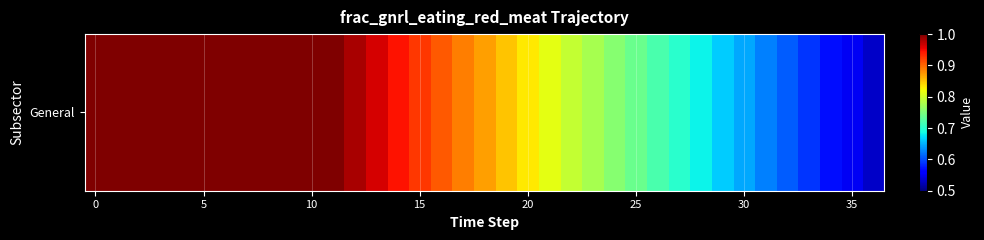

True or false: the data shows 0.2 at 31.

False